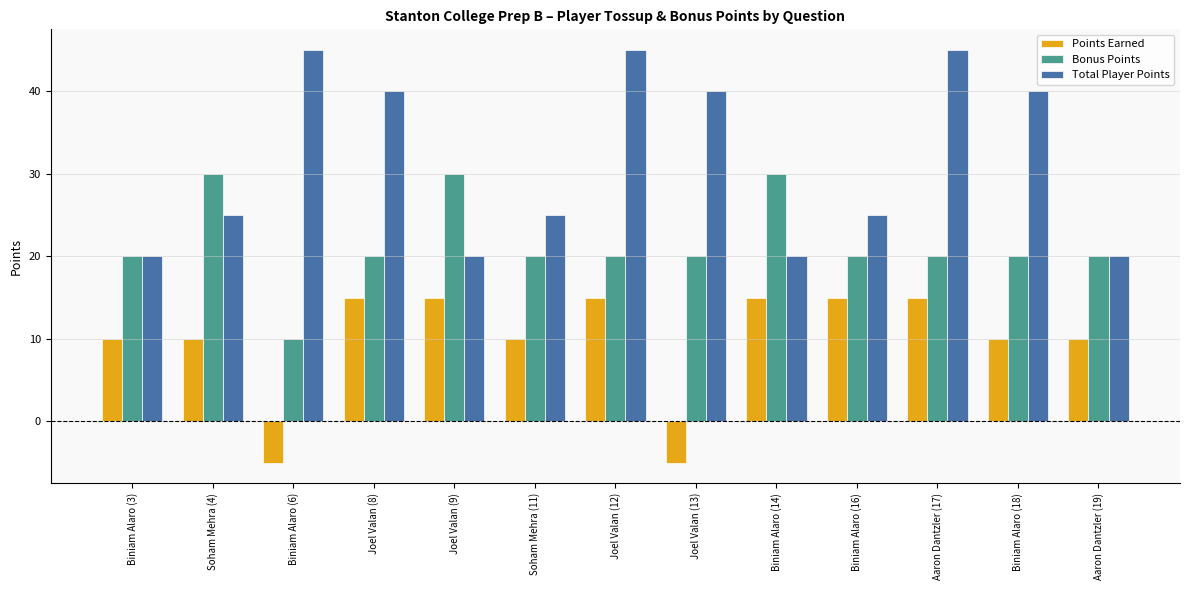

What are all the series names shown in the legend?

Points Earned, Bonus Points, Total Player Points